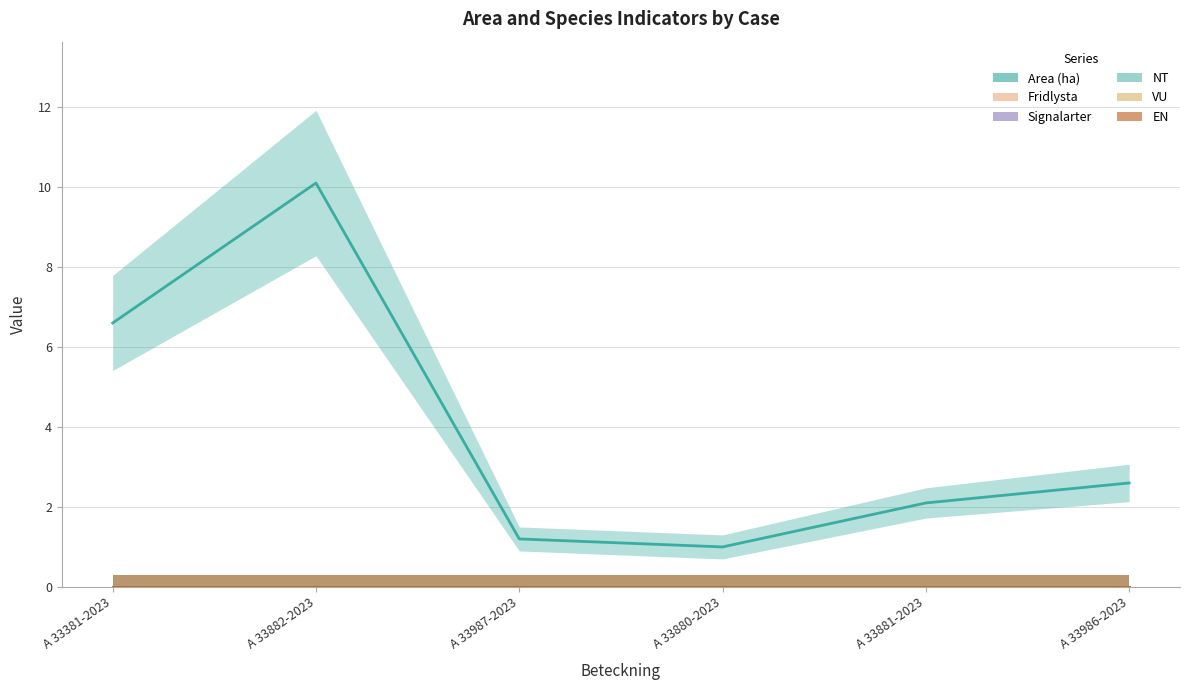

What are all the series names shown in the legend?

Area (ha), Fridlysta, Signalarter, NT, VU, EN